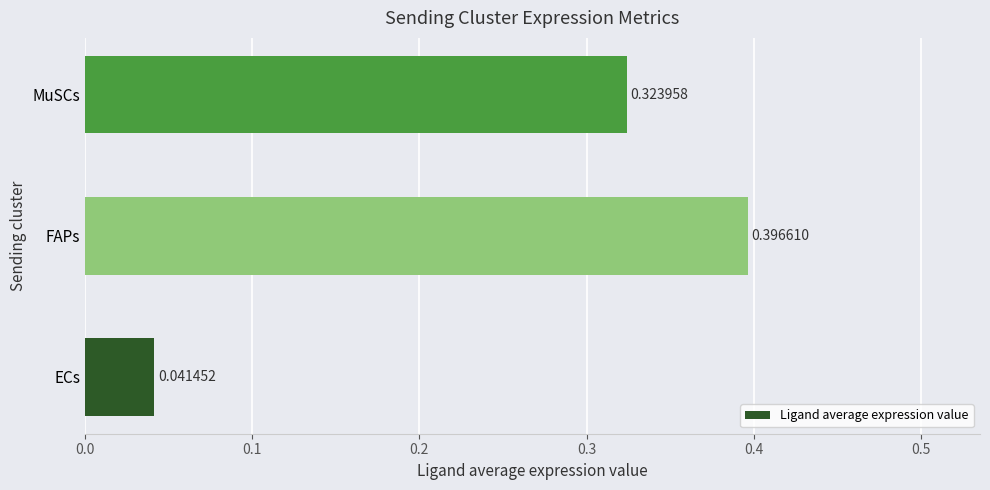

Does the chart contain stacked bars?

No